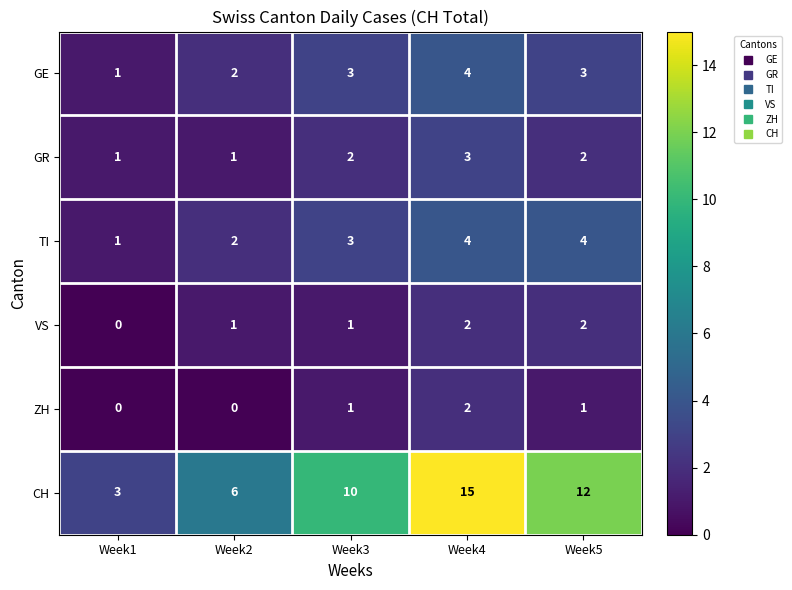

What is the lowest value of the CH series?

3